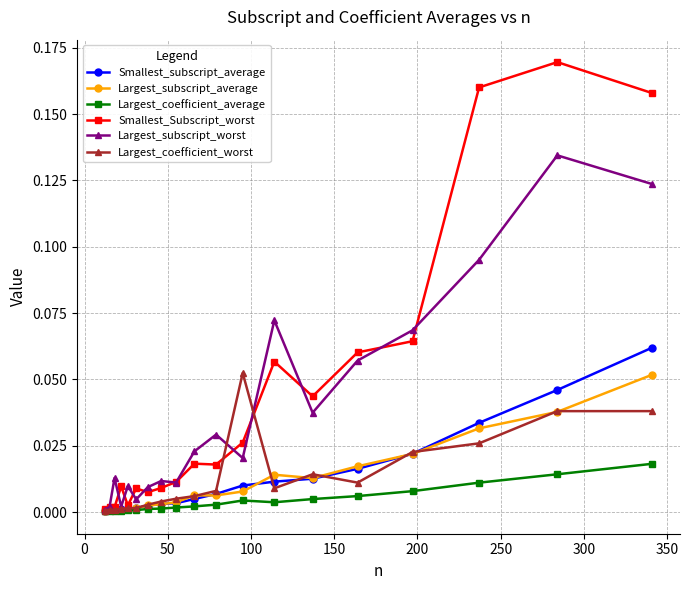

Which series has the widest spread of values?

Smallest_Subscript_worst